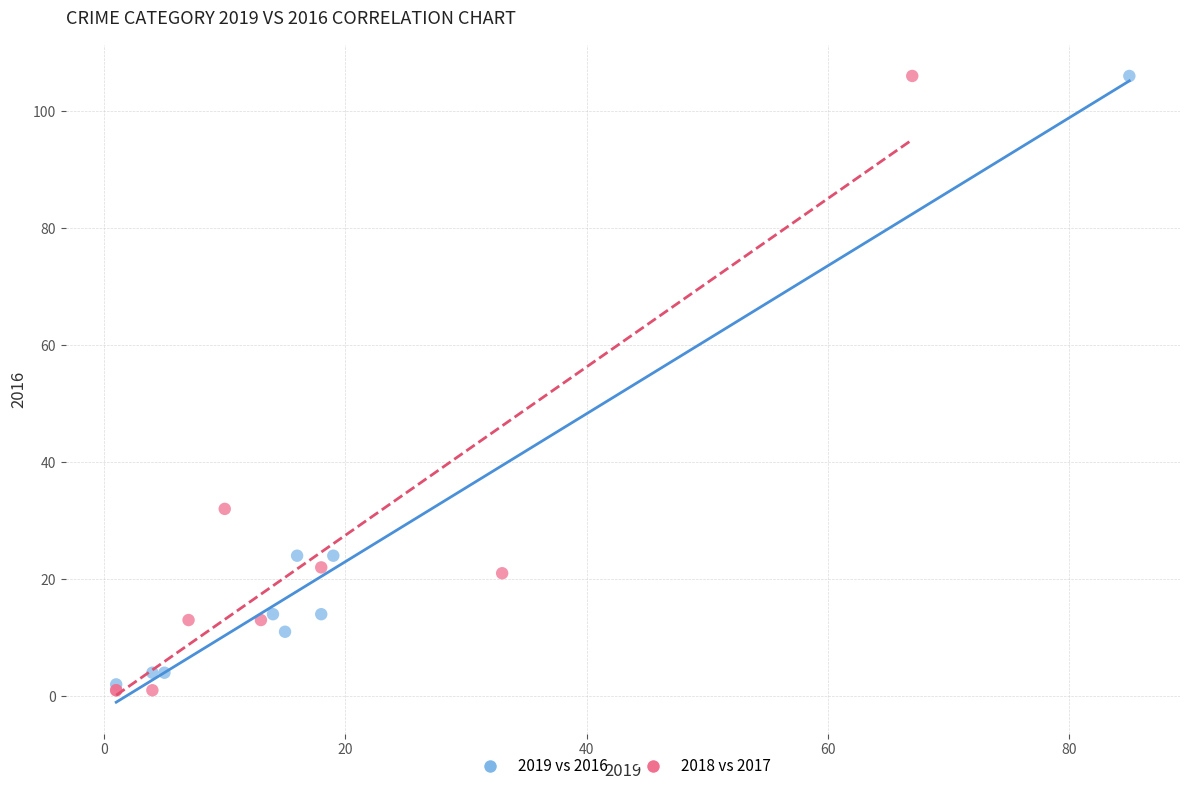

Which series has the widest spread of Y values?

2018 vs 2017